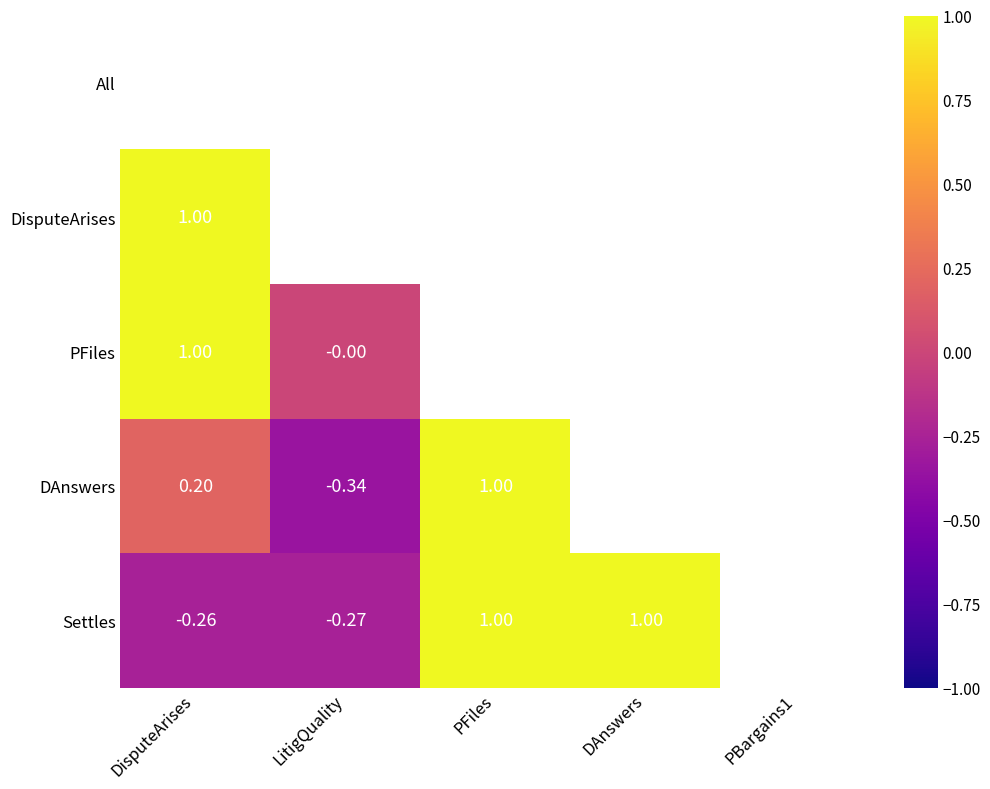

Is the value of DAnswers at PFiles greater than the value of All at PFiles?

No